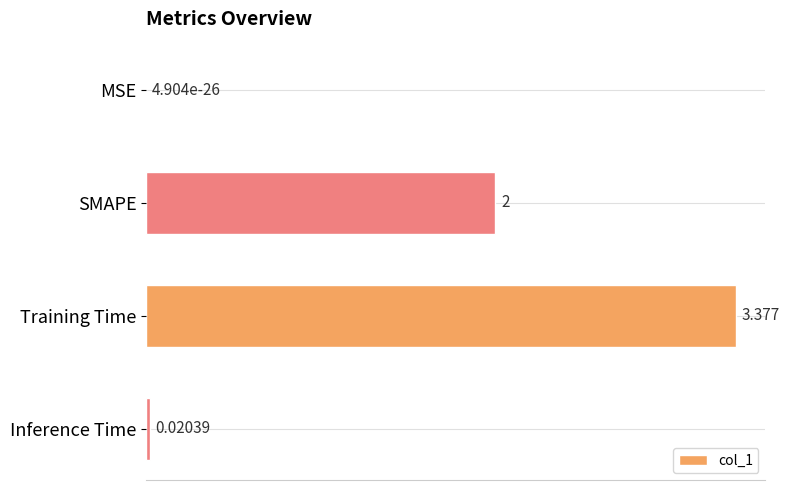

Between MSE and SMAPE, which is larger?

SMAPE